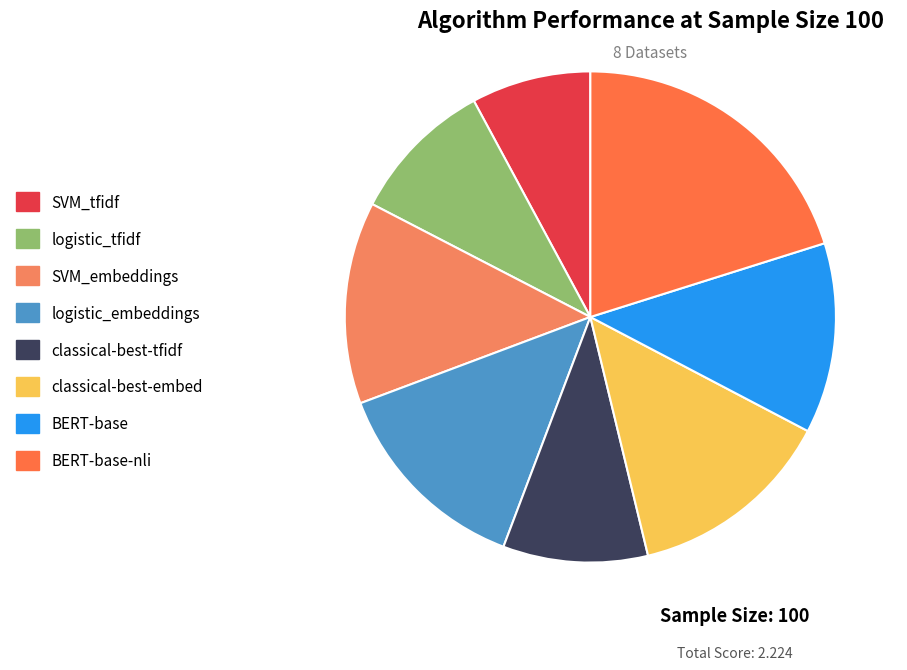

Between logistic_embeddings and SVM_tfidf, which is larger?

logistic_embeddings